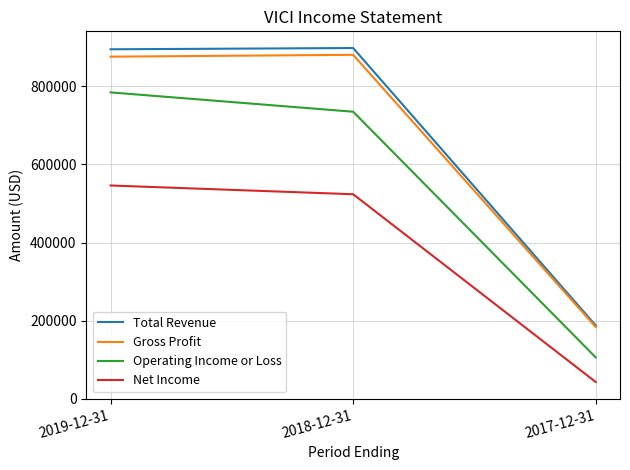

Is the value of Total Revenue at 2017-12-31 greater than the value of Gross Profit at 2018-12-31?

No